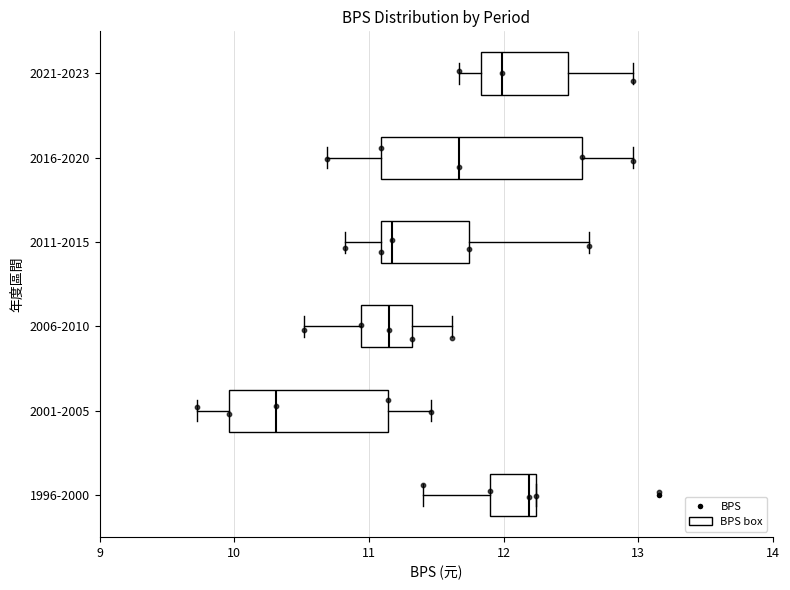

Where does the right whisker of the box for 2006-2010 end on the x-axis? The values are not printed on the chart, so give them approximately, as read against the axis.

11.6